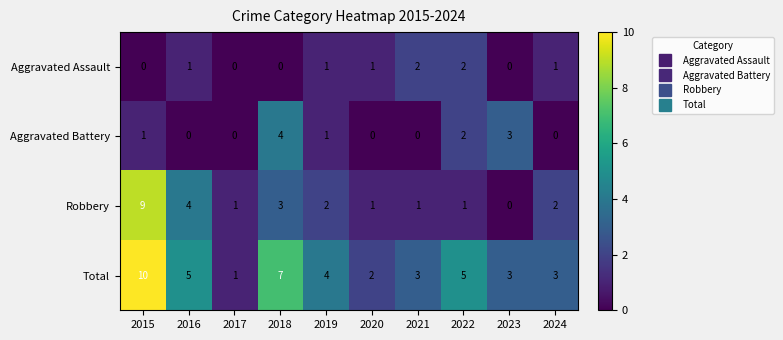

What is the difference between the highest and lowest values at 2023?

3